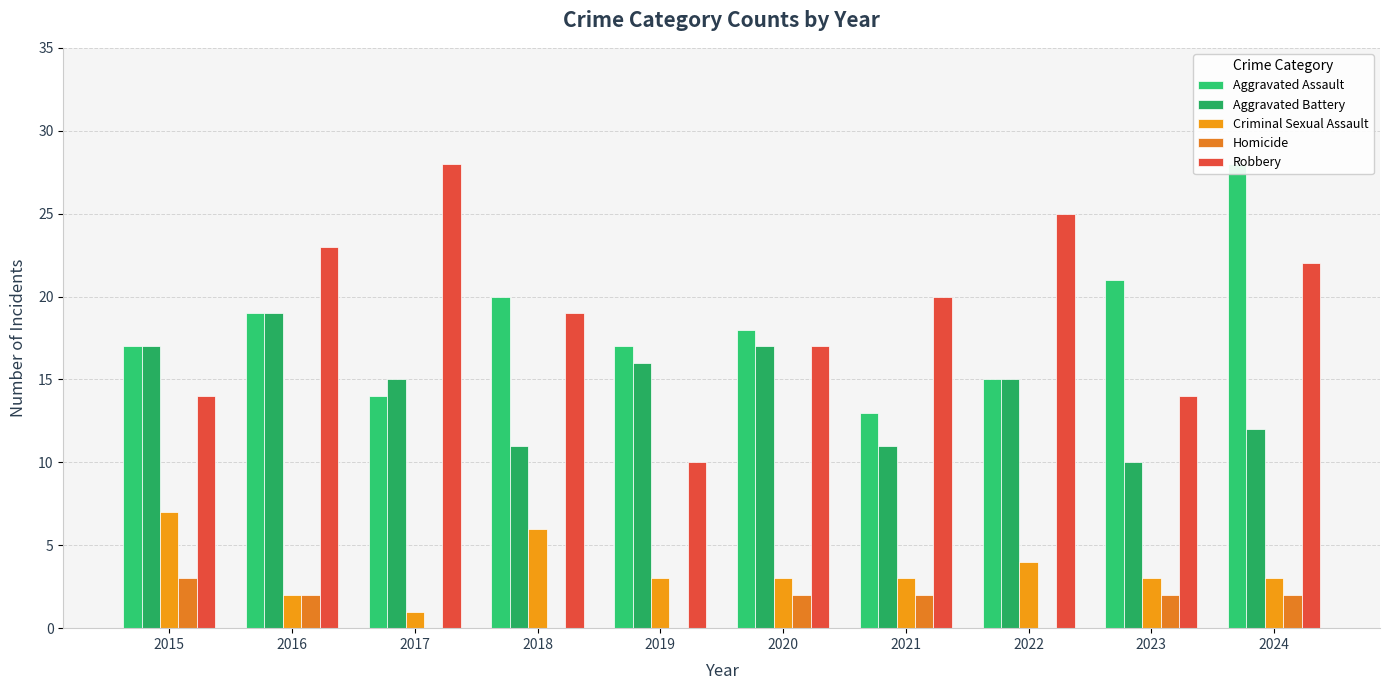

Reading left to right, transcribe all the data shown in this chart.

Aggravated Assault: 2015=17	2016=19	2017=14	2018=20	2019=17	2020=18	2021=13	2022=15	2023=21	2024=28
Aggravated Battery: 2015=17	2016=19	2017=15	2018=11	2019=16	2020=17	2021=11	2022=15	2023=10	2024=12
Criminal Sexual Assault: 2015=7	2016=2	2017=1	2018=6	2019=3	2020=3	2021=3	2022=4	2023=3	2024=3
Homicide: 2015=3	2016=2	2017=0	2018=0	2019=0	2020=2	2021=2	2022=0	2023=2	2024=2
Robbery: 2015=14	2016=23	2017=28	2018=19	2019=10	2020=17	2021=20	2022=25	2023=14	2024=22